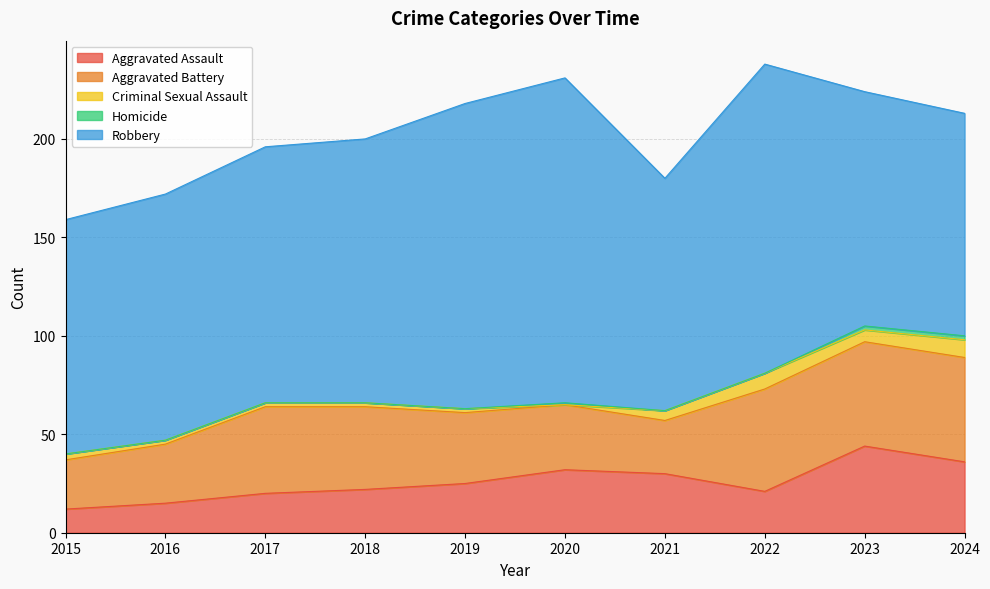

Is it true that Aggravated Battery equals 11 at 2021?

False